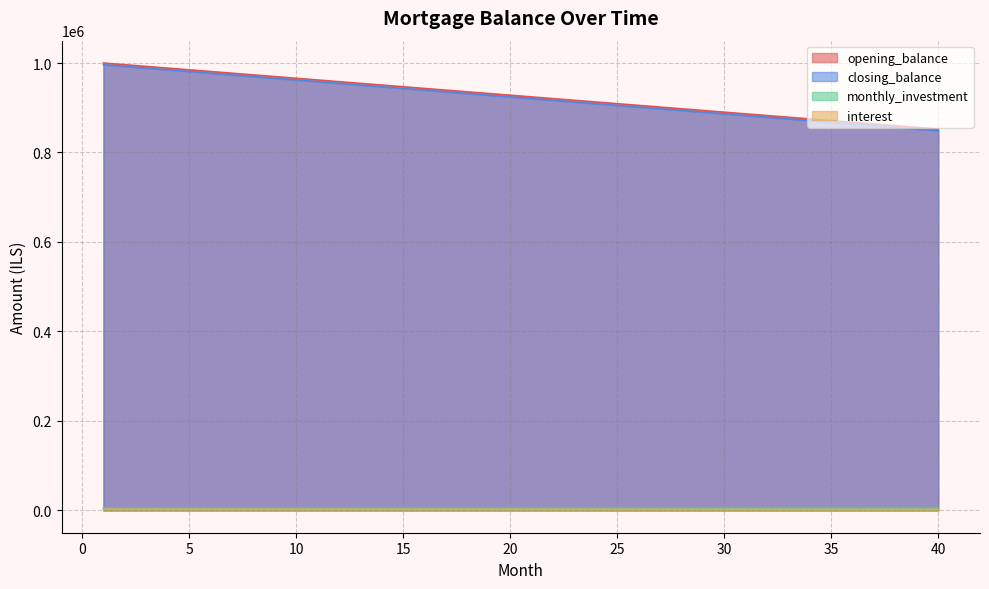

At which label does interest reach its peak?

1